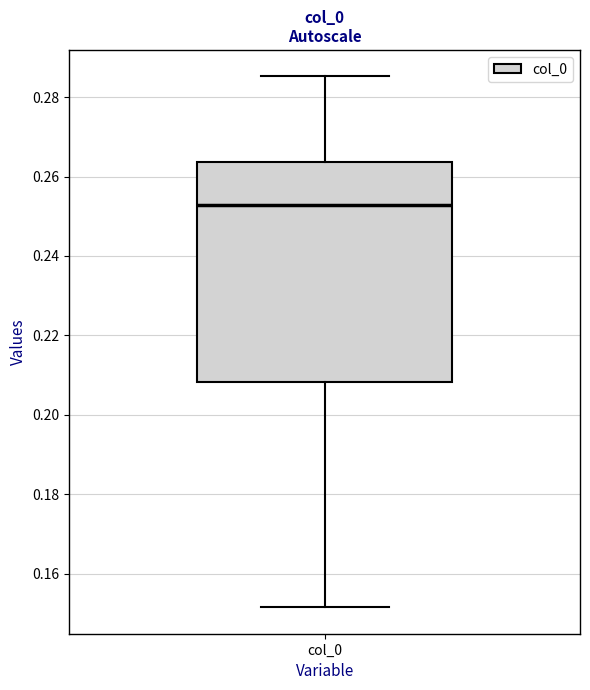

Transcribe this box plot: give where the median line is, the range the box spans, and where the two whiskers end, as read against the y-axis. The values are not printed on the chart, so give them approximately, as read against the axis.

median 0.252, box 0.208 to 0.264, whiskers 0.152 to 0.286